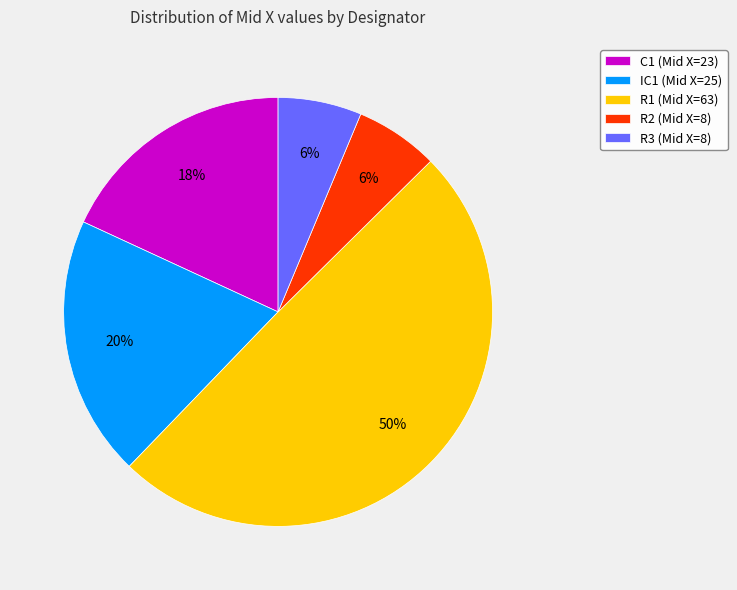

The R1 slice represents 50% of the pie. True or false?

True